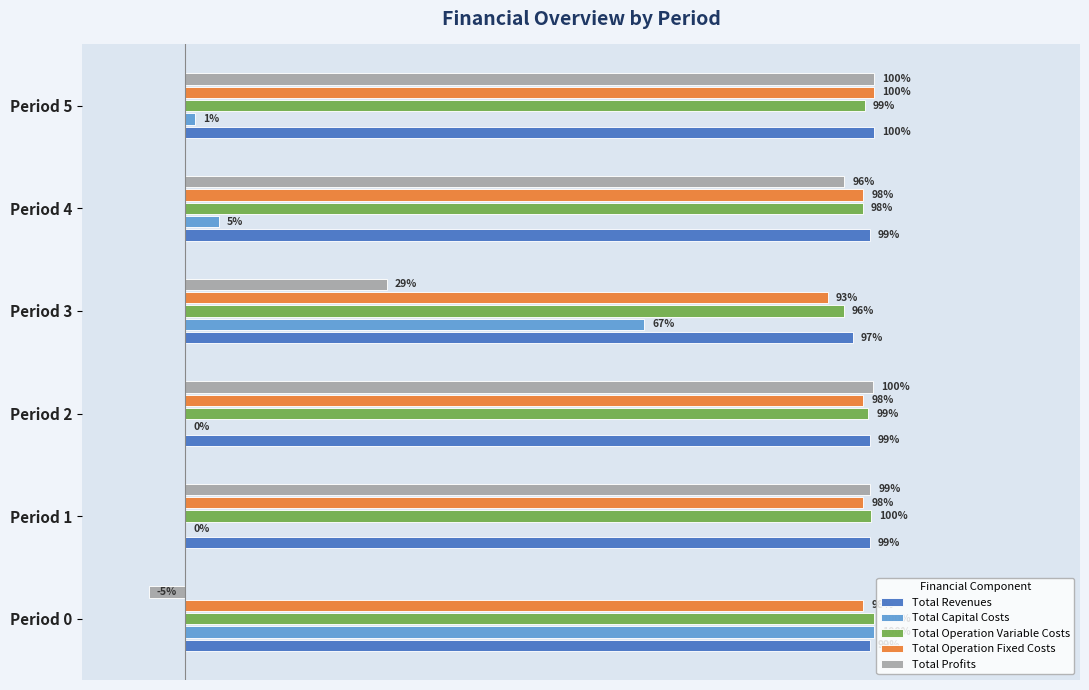

Which series changed the most between Period 0 and Period 4?

Total Profits